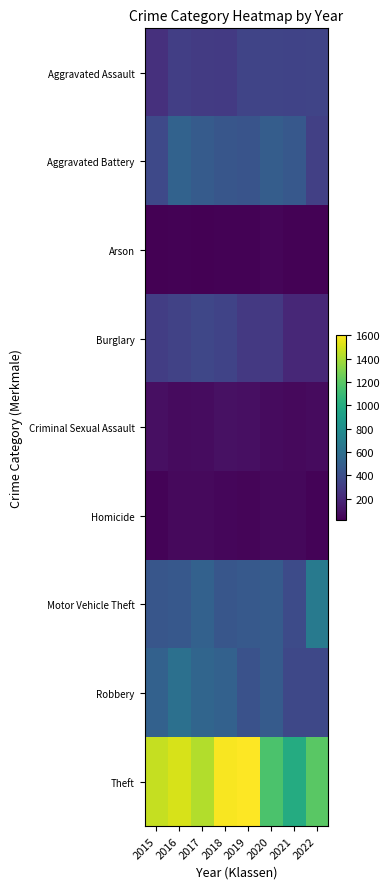

How many distinct data groups are displayed?

9